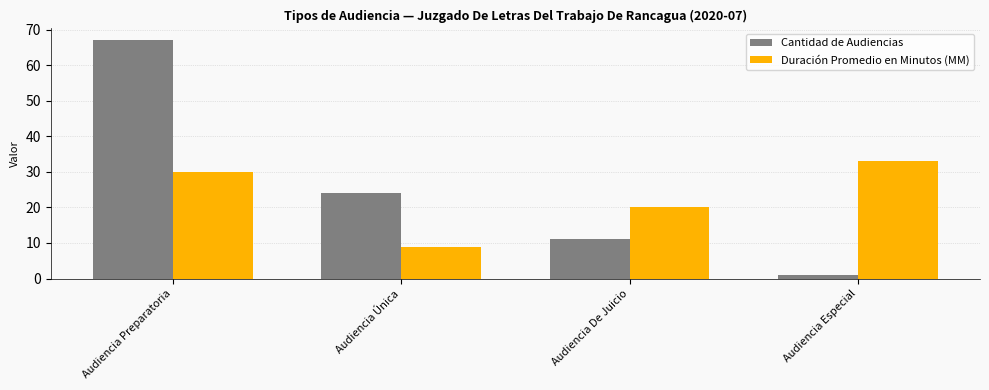

How many Cantidad de Audiencias values are between 11 and 67?

3